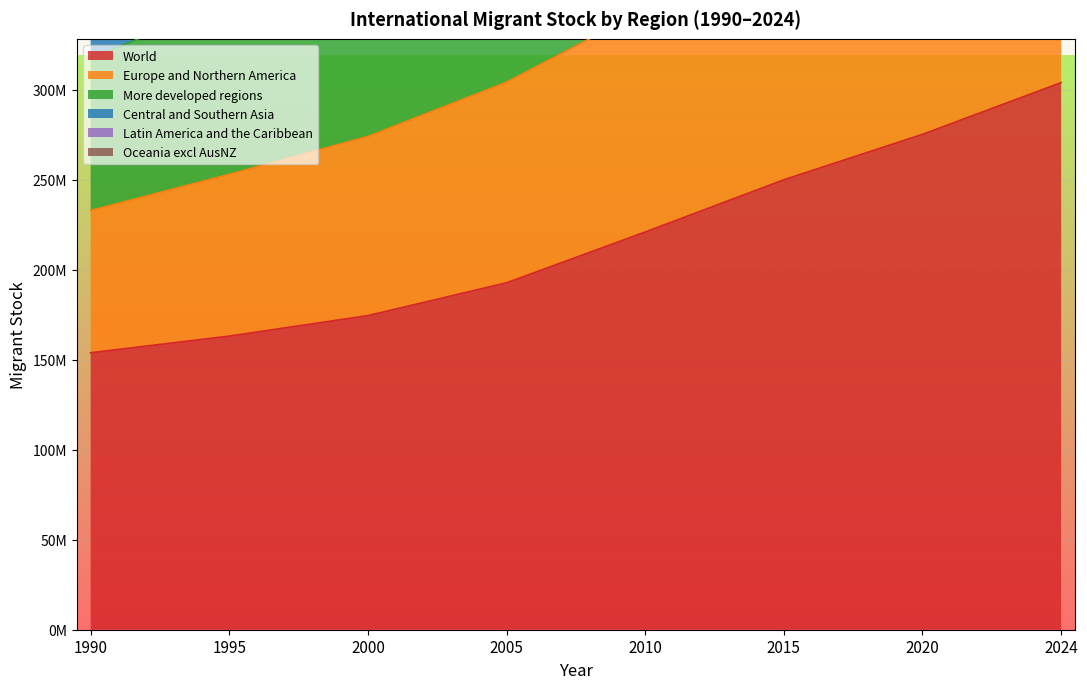

True or false: More developed regions and World cross at least once.

False